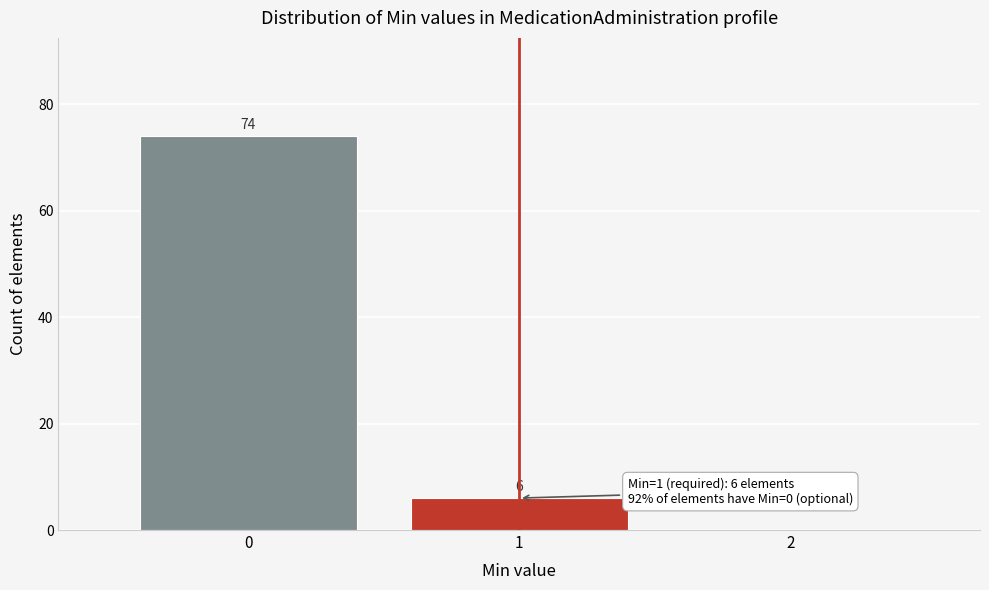

Over which range of the x-axis is the bar tallest?

-0.5 to 0.5